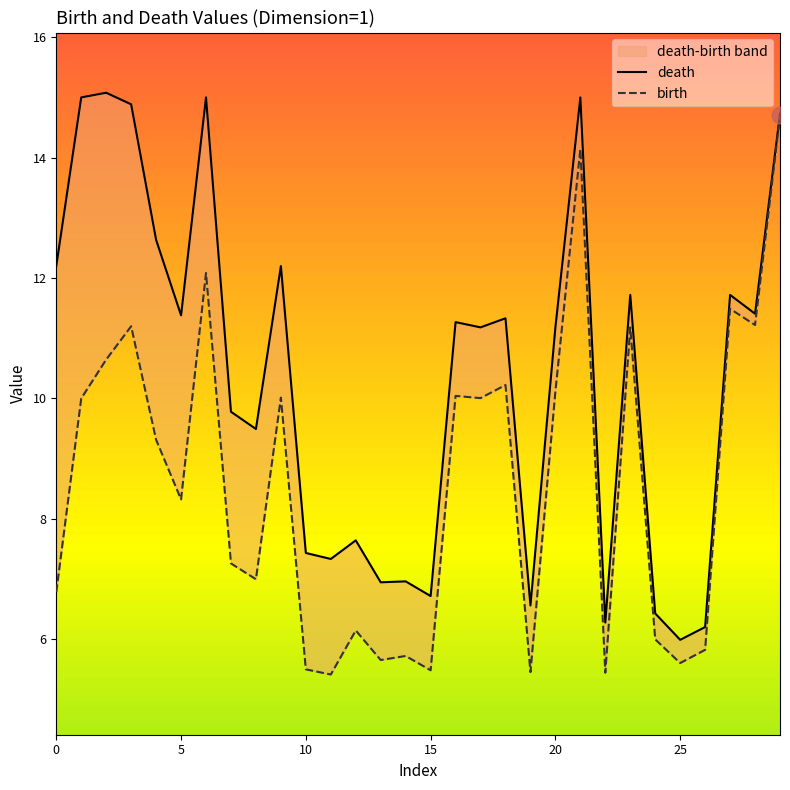

What is the smallest value displayed?

5.4